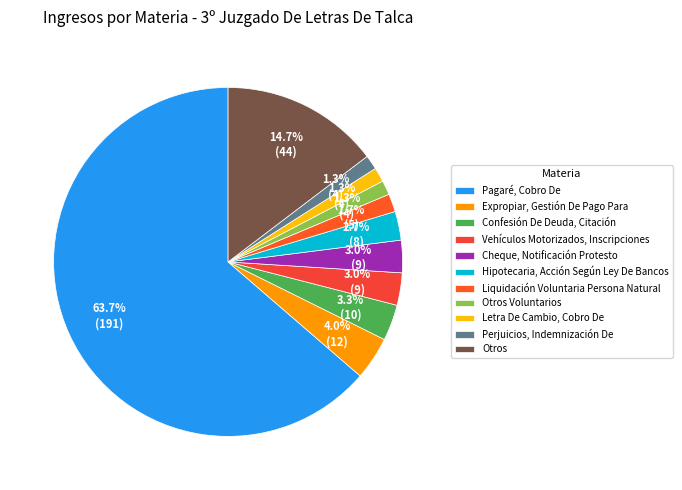

To the nearest percent, what percentage of the pie is Vehículos Motorizados, Inscripciones?

3%